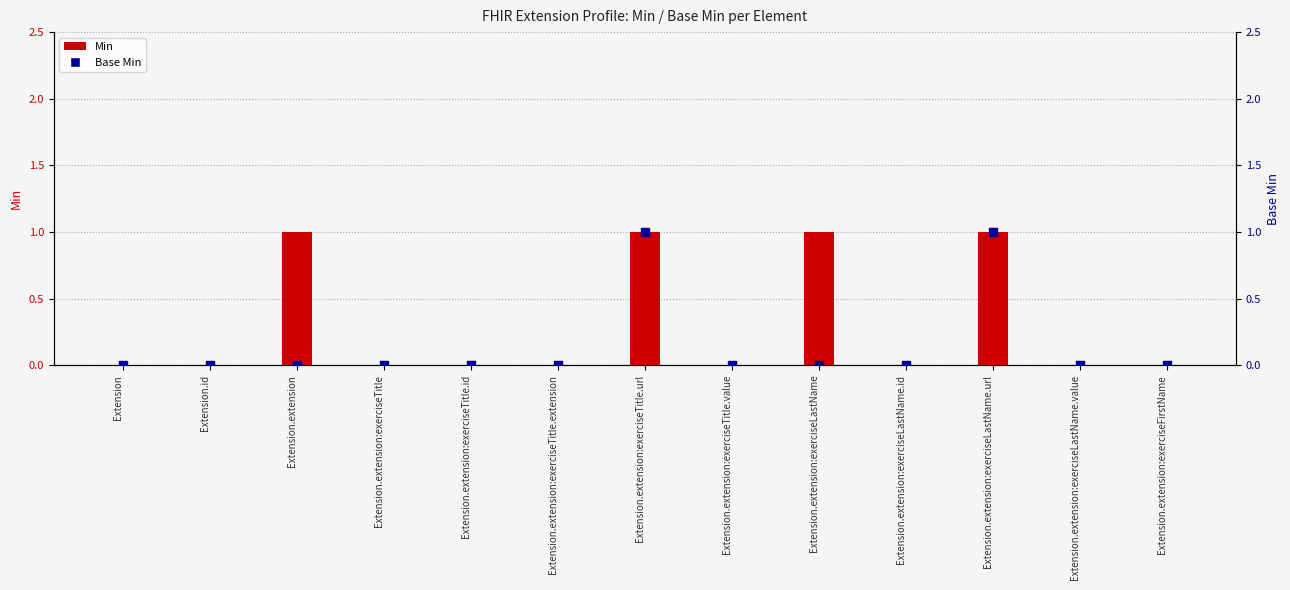

What is the total value across all series at Extension.extension?

1